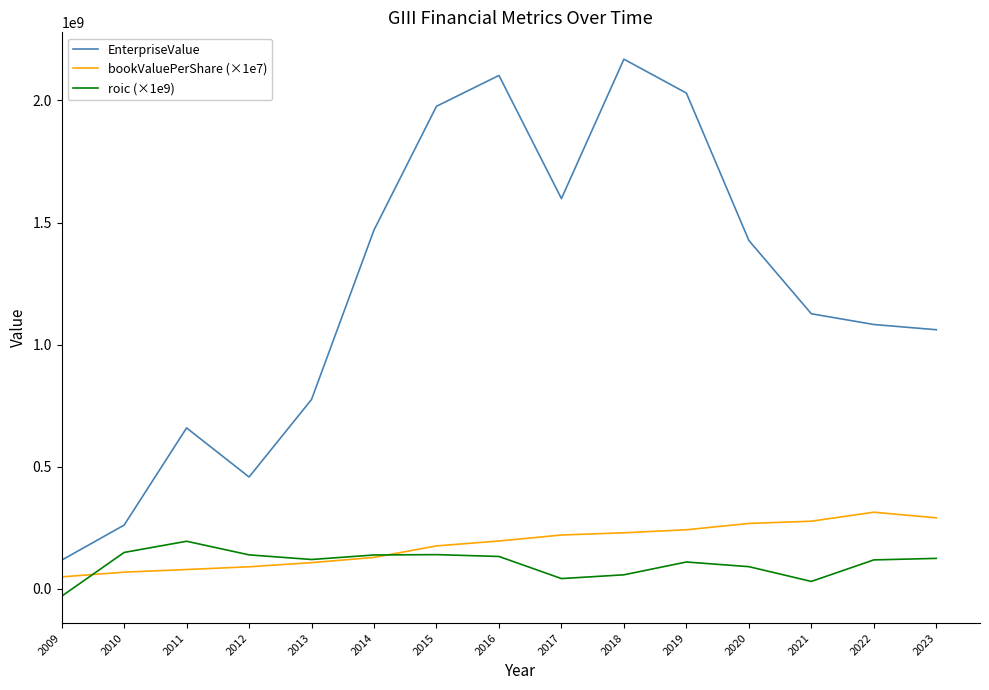

In roic (×1e9), how many points are lower than both neighbors (excluding endpoints)?

3